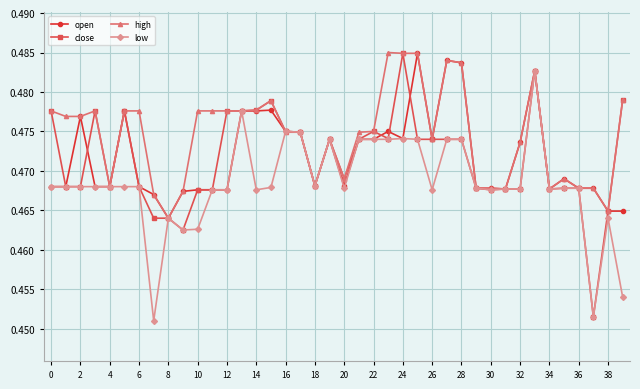

True or false: low has more than 2 interior local peaks.

True